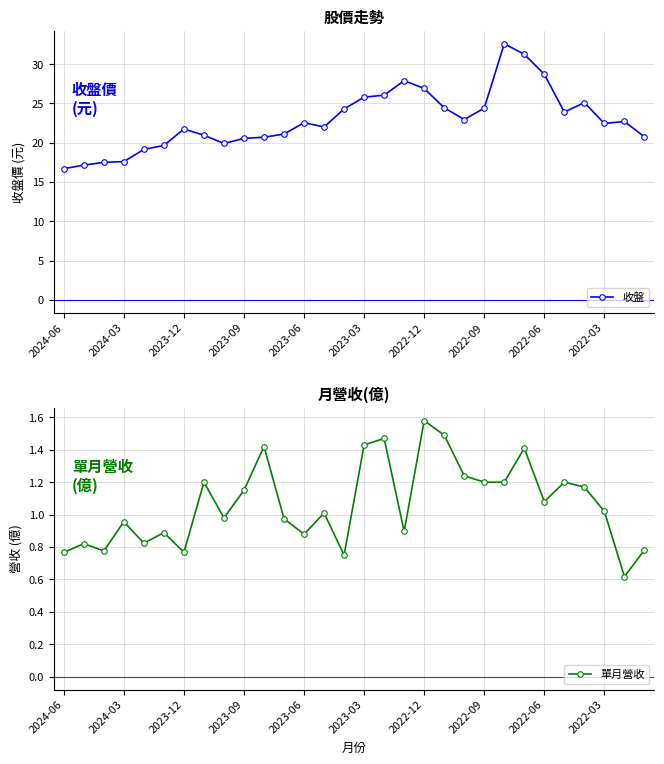

What is the lowest value of the 收盤 series?

16.7